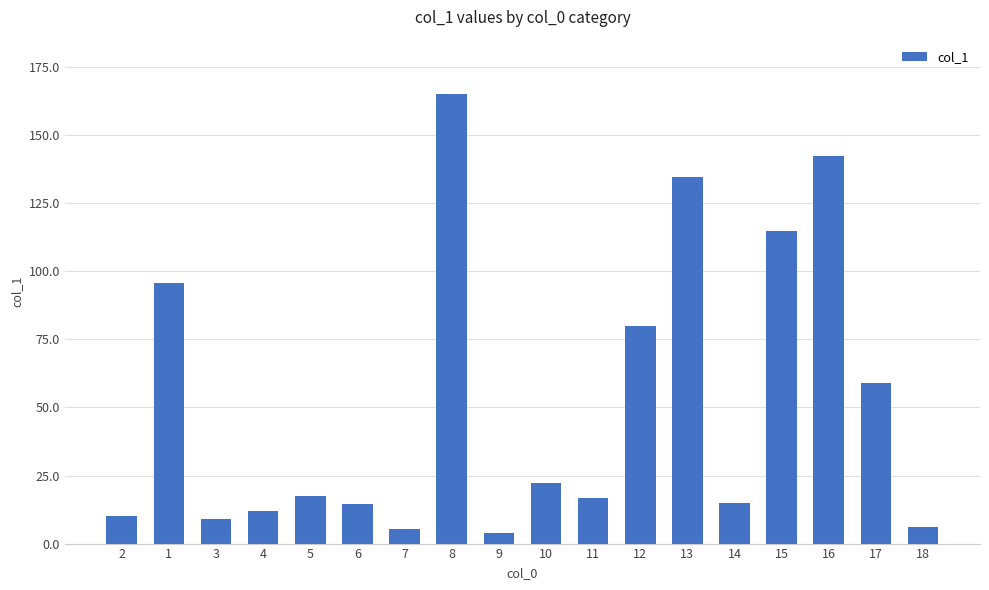

Approximately how many times larger is the value at 16 compared to 13?

1.1